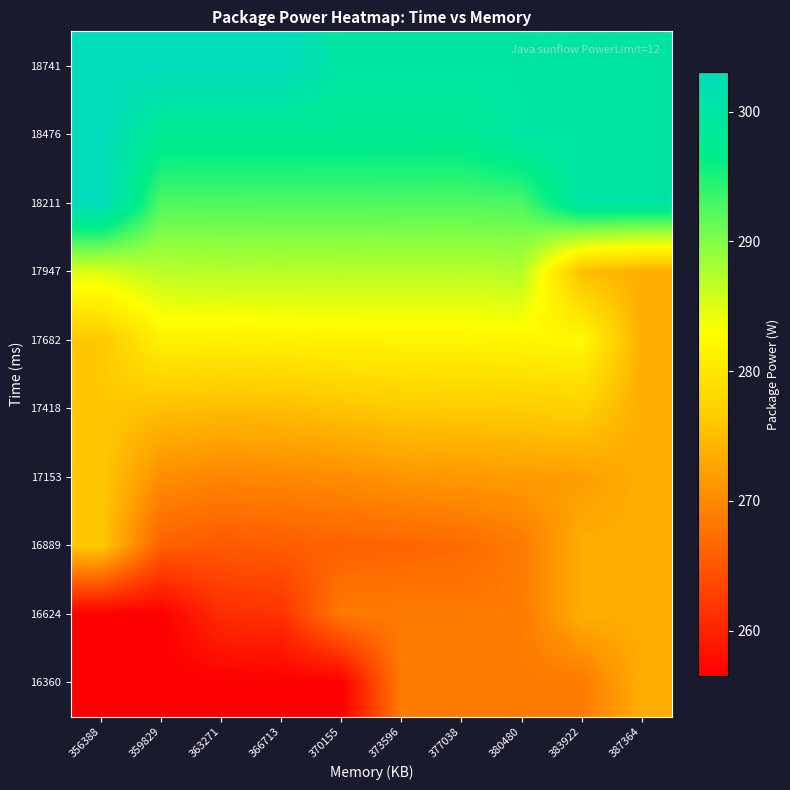

What is the total value across all series at 373596?

2810.1